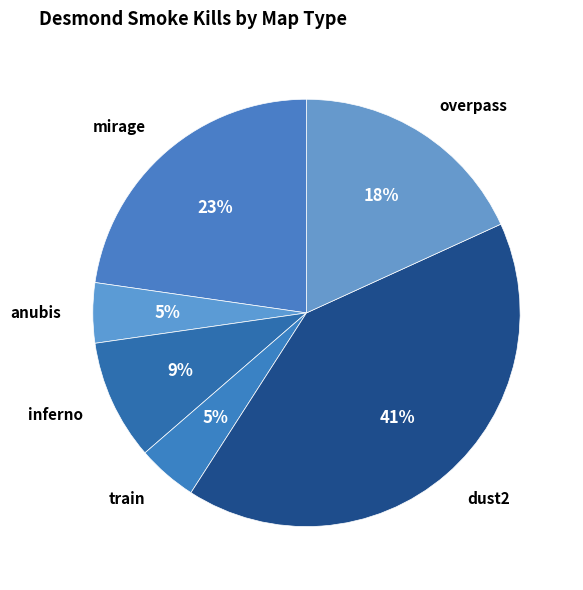

To the nearest percent, what portion does dust2 represent?

41%